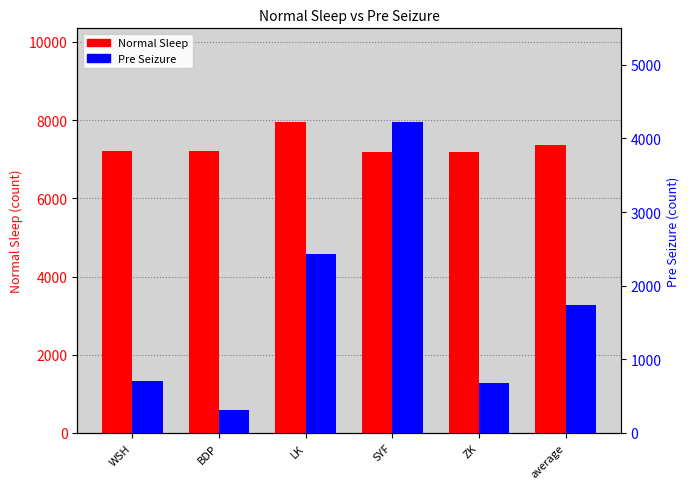

Which category has the lowest value across all series?

BDP